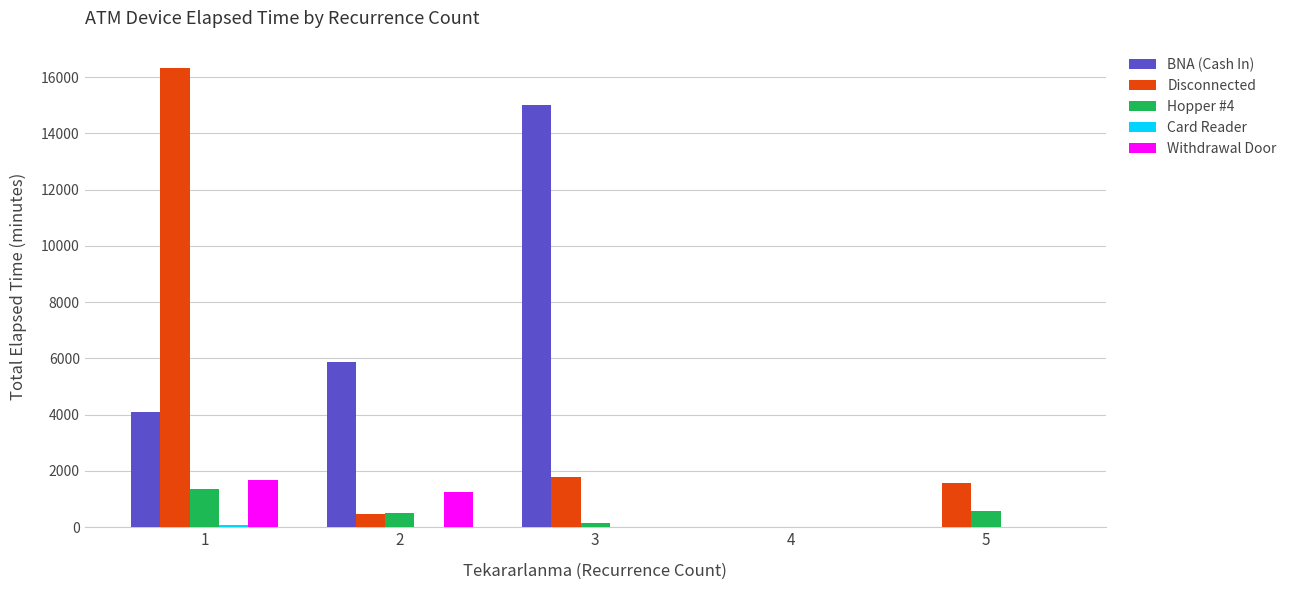

The value of Withdrawal Door at 2 is 2196. True or false?

False